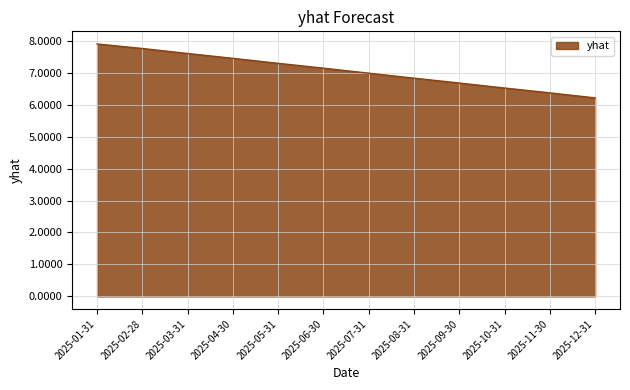

What is the sum of the values at 2025-01-31 and 2025-06-30?

15.0